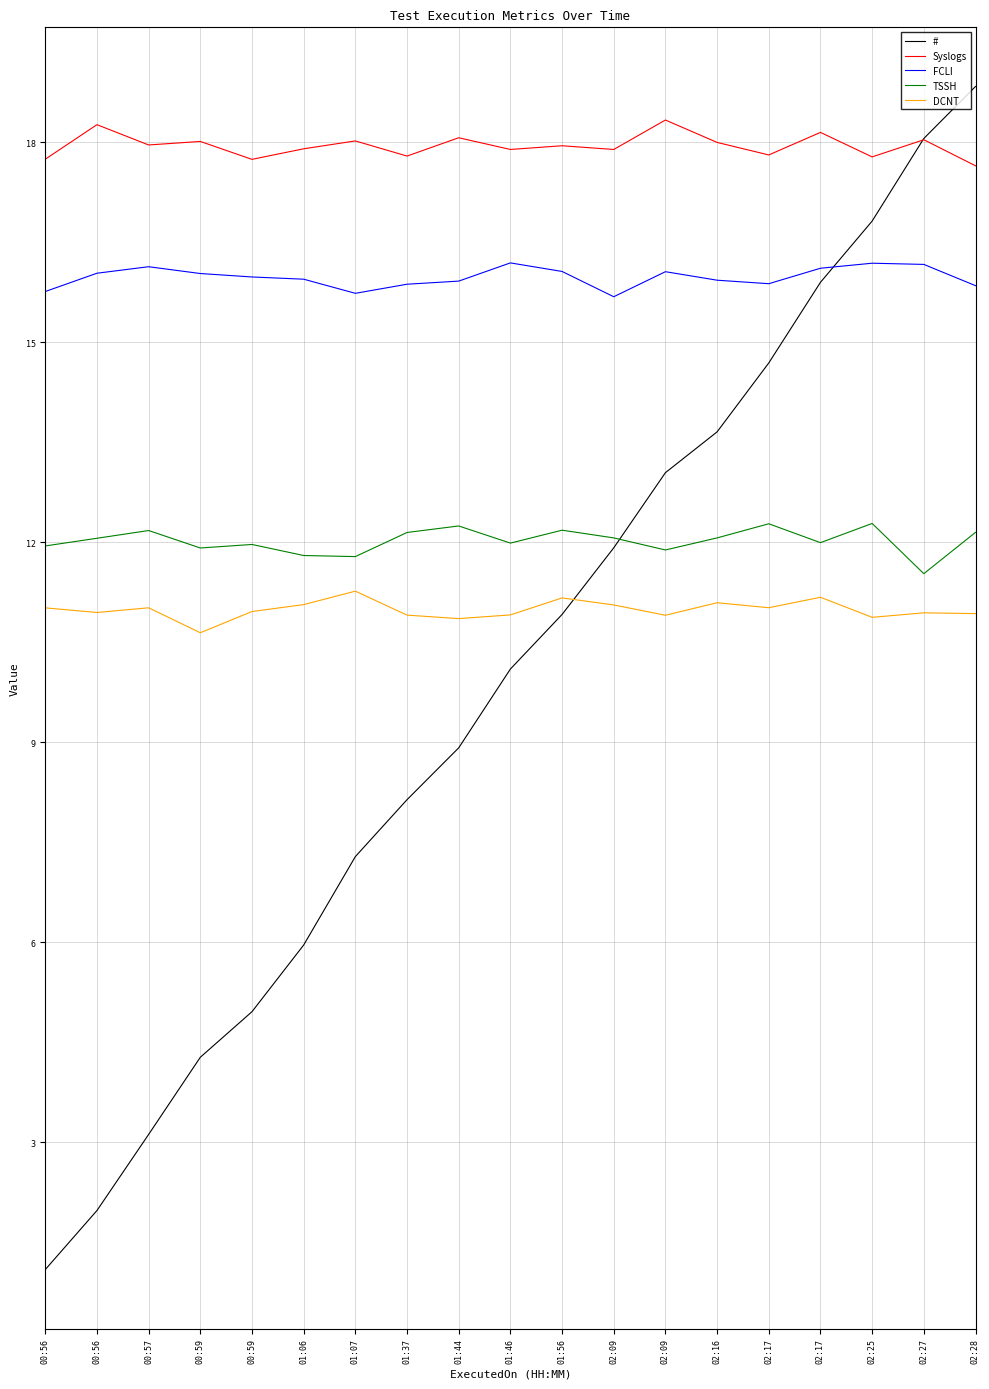

What are all the series names shown in the legend?

#, Syslogs, FCLI, TSSH, DCNT